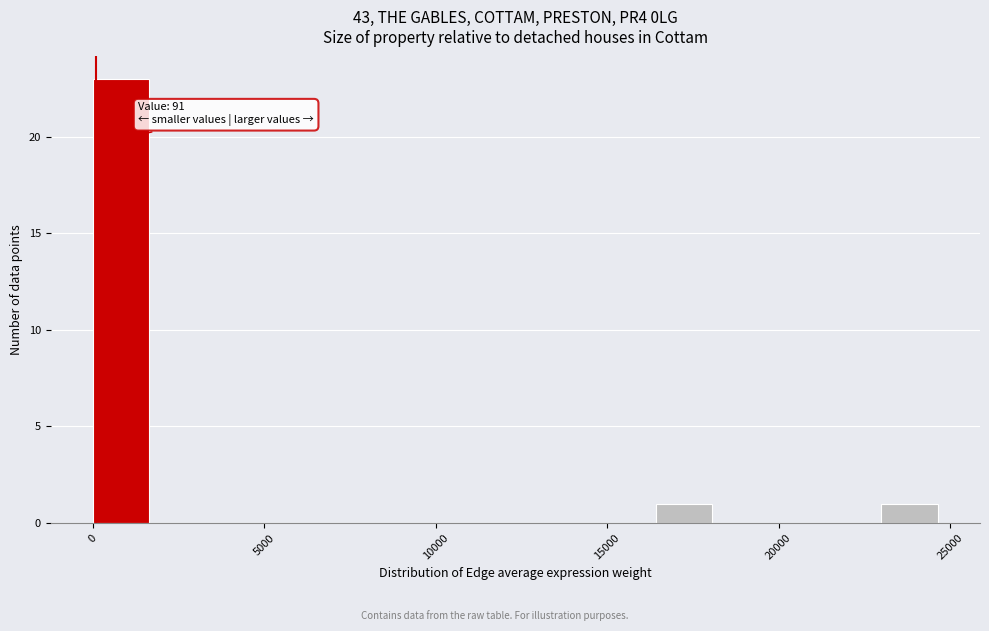

Around what value on the x-axis is the tallest bar? Give the approximate position of its centre, as read against the axis.

1000